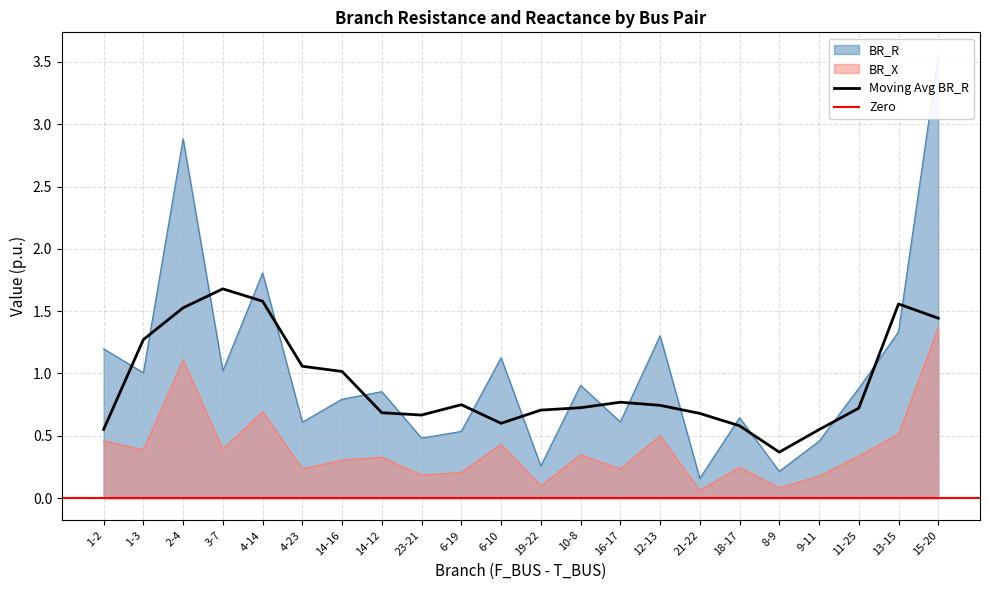

At which category is the sum across all series the highest?

15-20